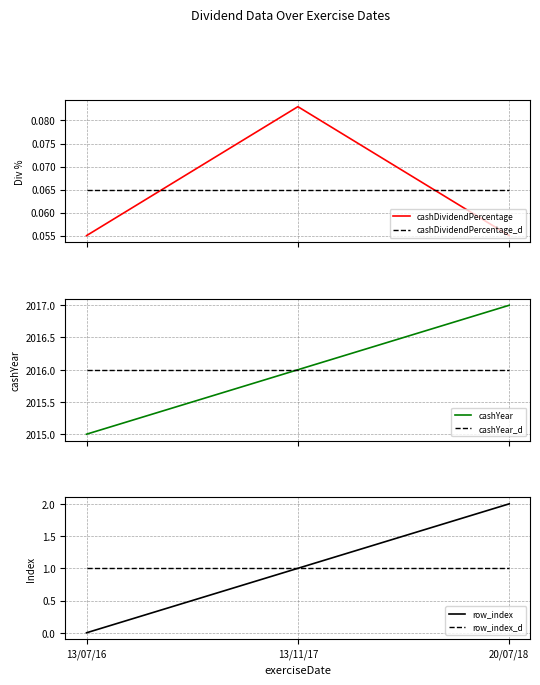

What is the sum of the row_index_d values at 20/07/18 and 13/07/16?

2